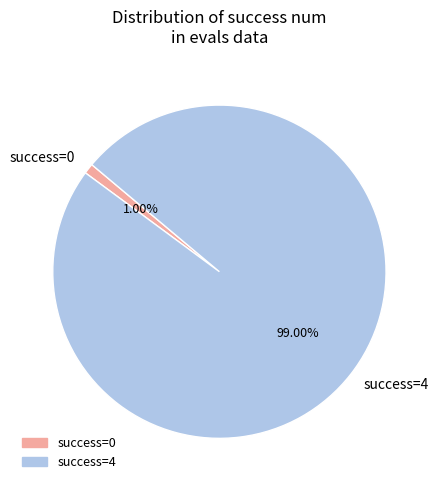

Does any single category account for the majority?

Yes